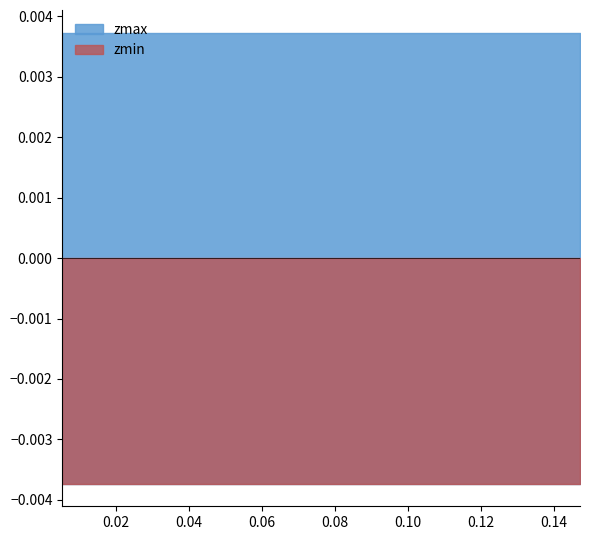

Is the value of zmin at 0.07247070220000001 greater than the value of zmax at 0.1247440954?

No